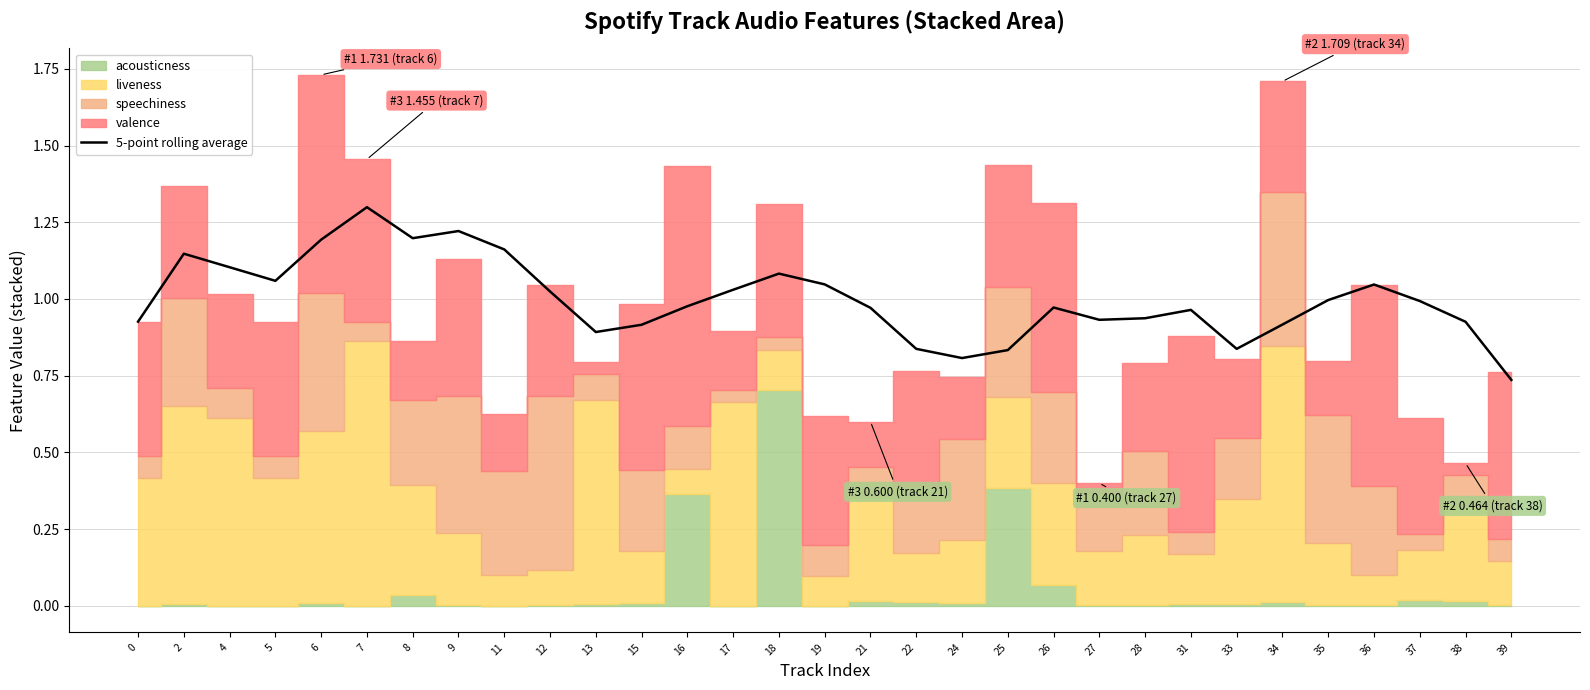

Between 36 and 8, which is larger?

8